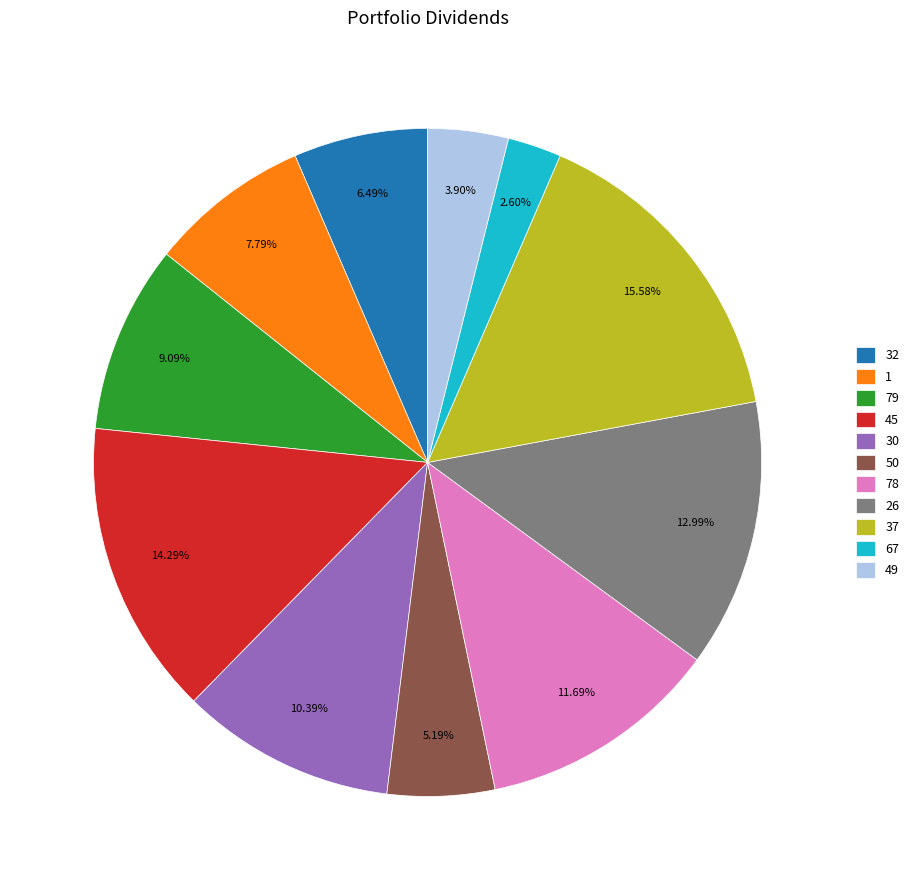

Rank the categories by value from highest to lowest.

37, 45, 26, 78, 30, 79, 1, 32, 50, 49, 67